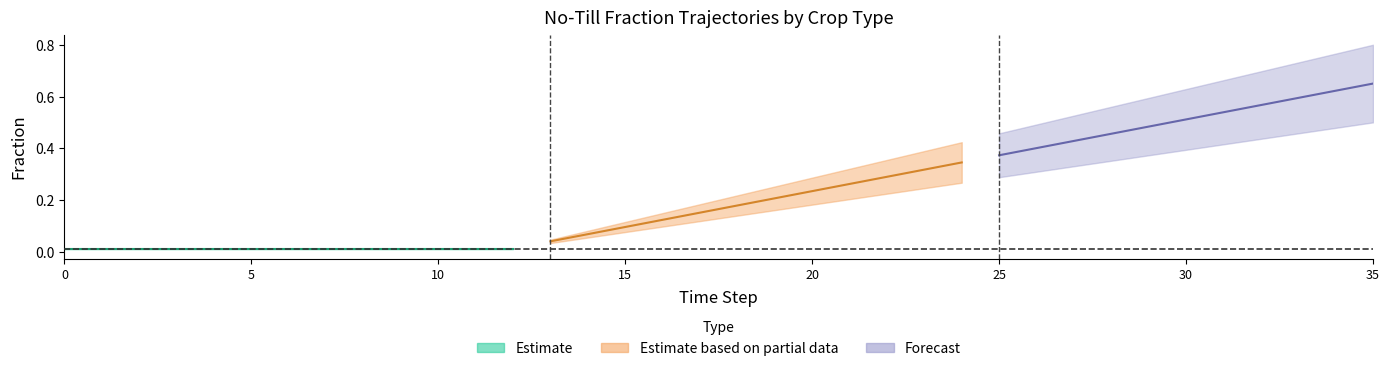

True or false: frac_agrc_no_till_pulses has a value of 0.2 at 26.

False